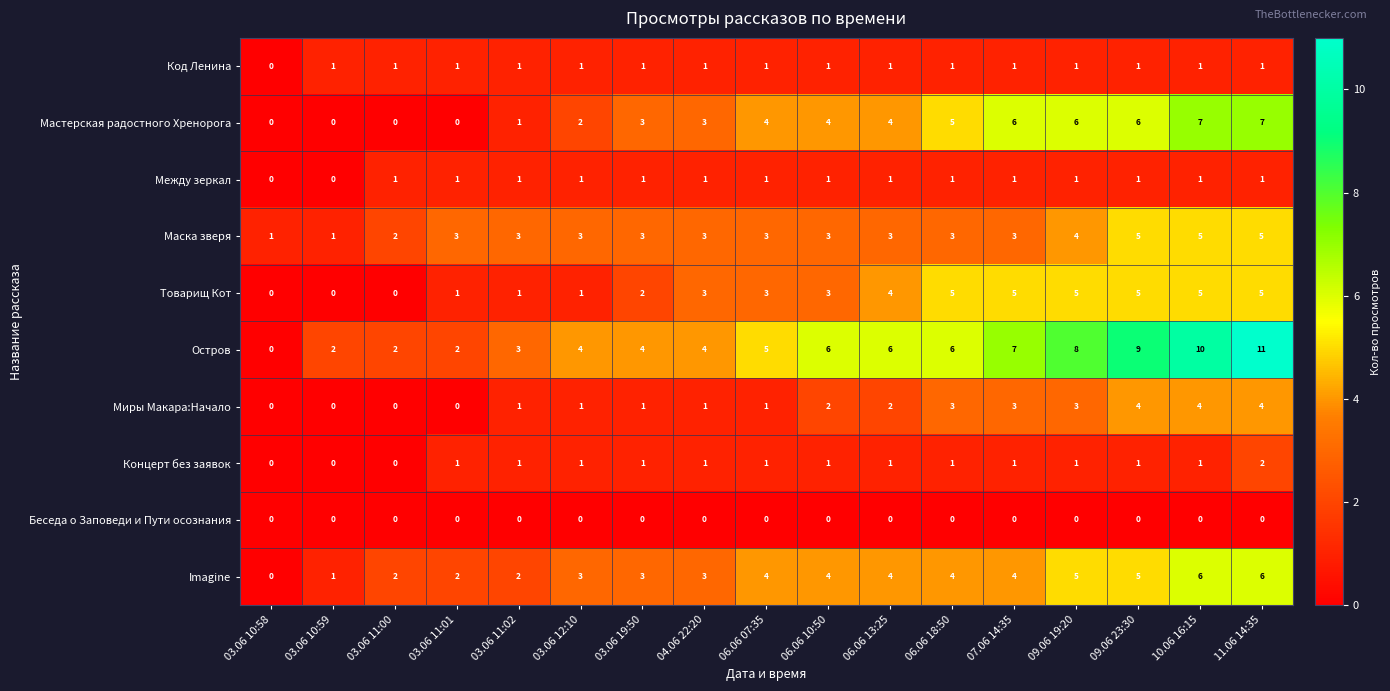

Which series has the widest spread of values?

Остров